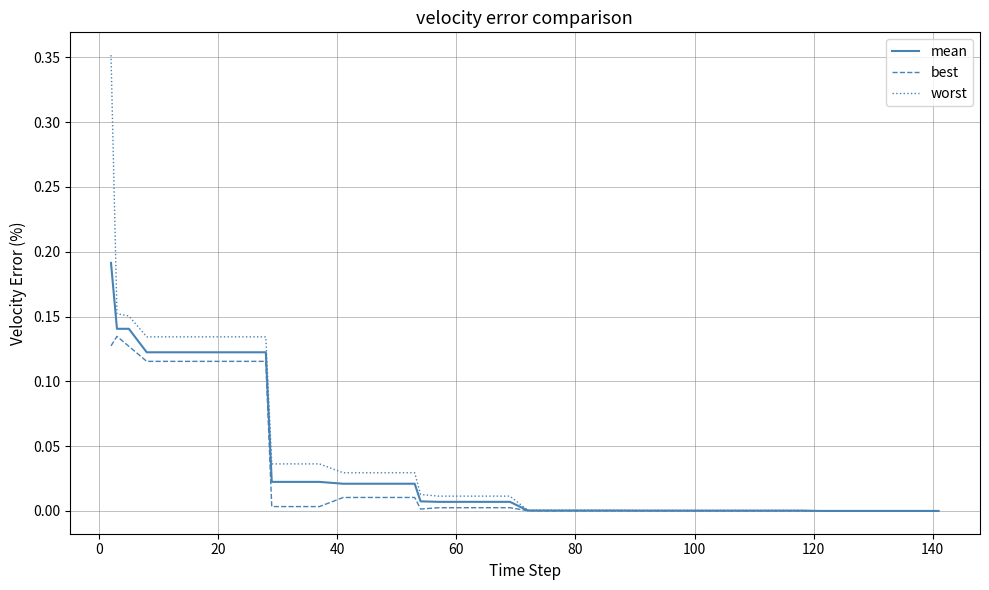

List the series in order of their peak value, highest first.

worst, mean, best